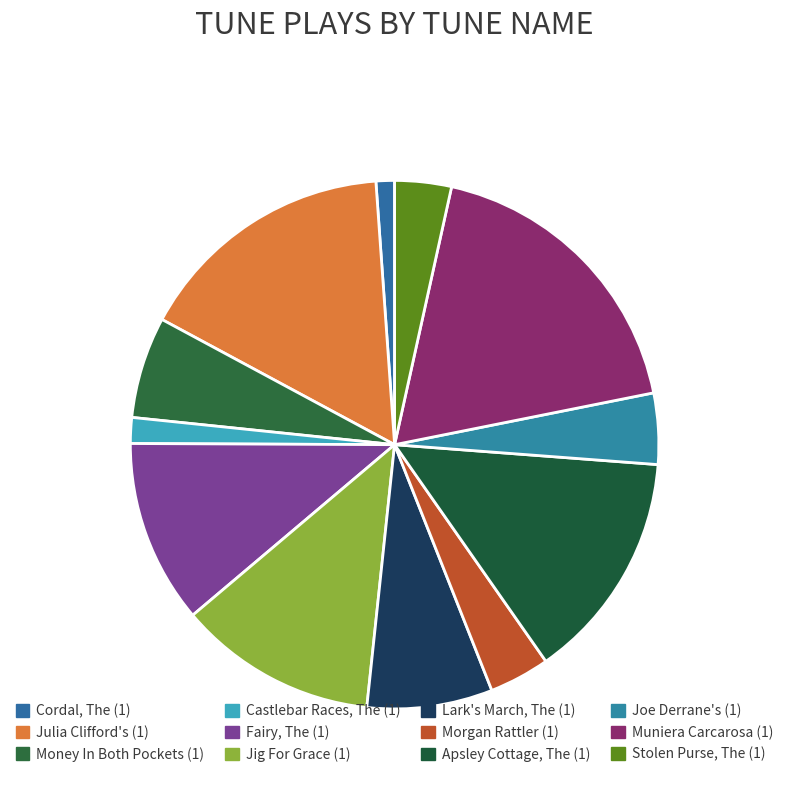

Count the number of slices in the pie.

12